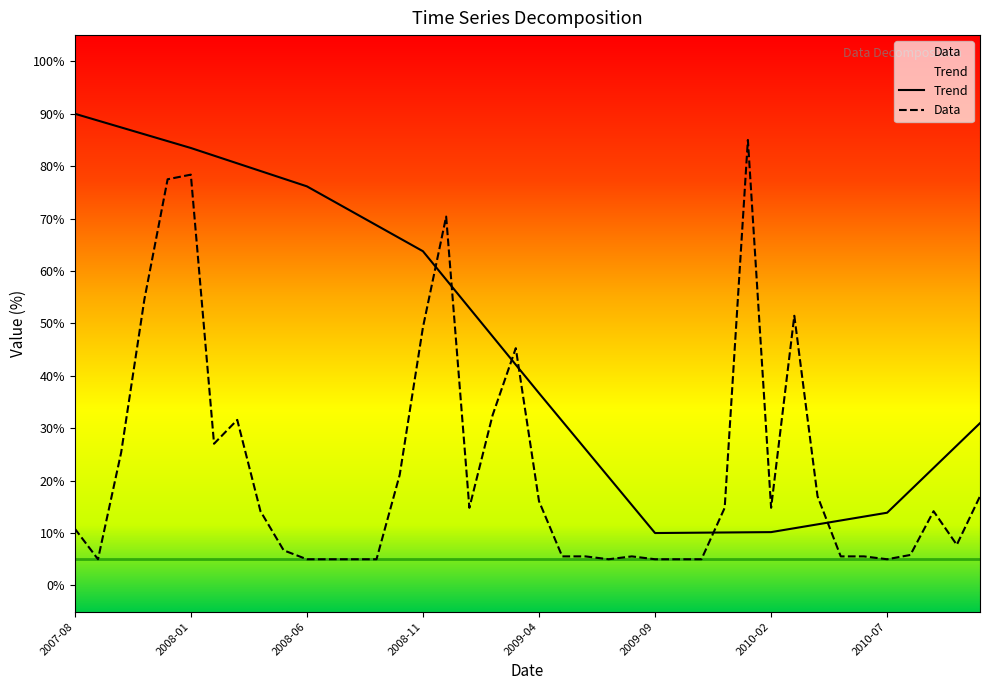

Rank the series by their average value, from highest to lowest.

Trend, Data